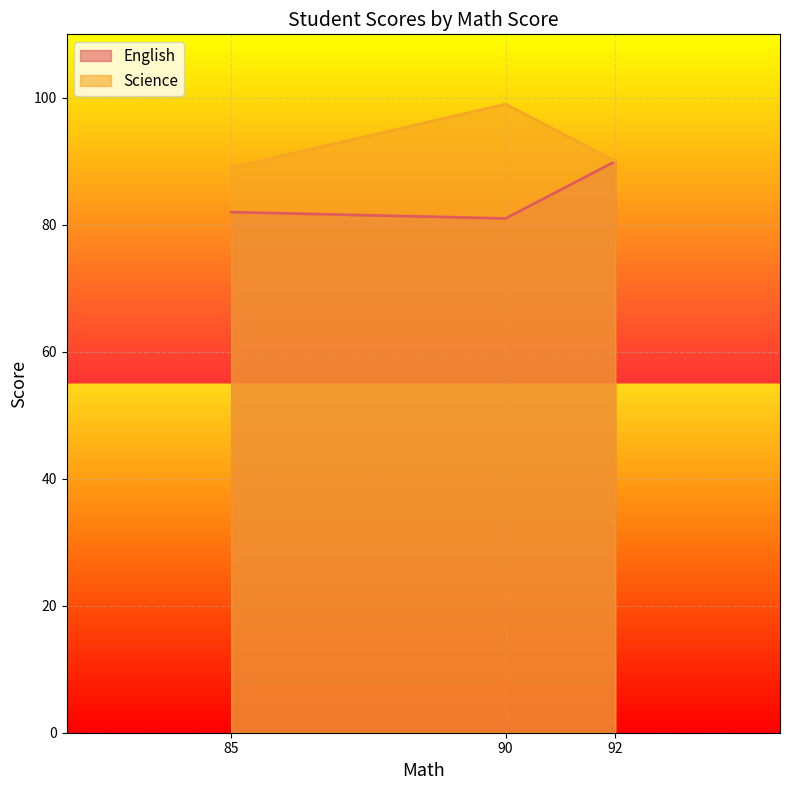

Which series has the widest spread of values?

Science